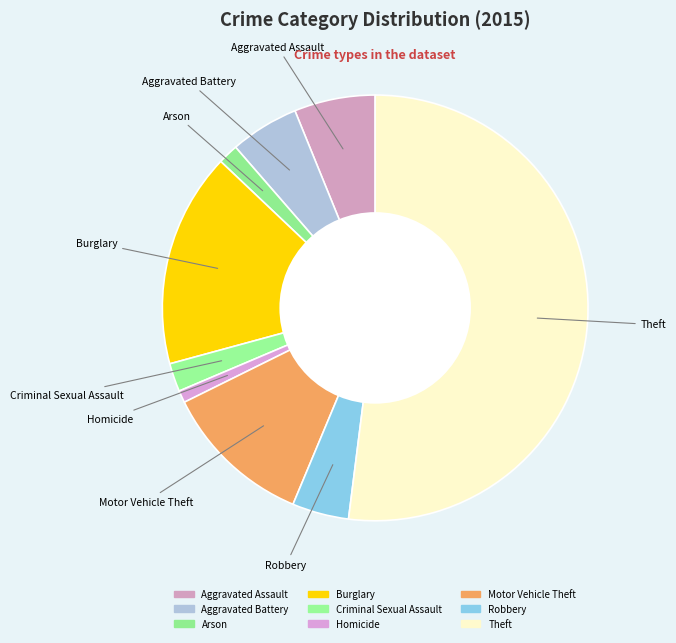

To the nearest percent, what is the combined percentage of Burglary and Arson?

18%